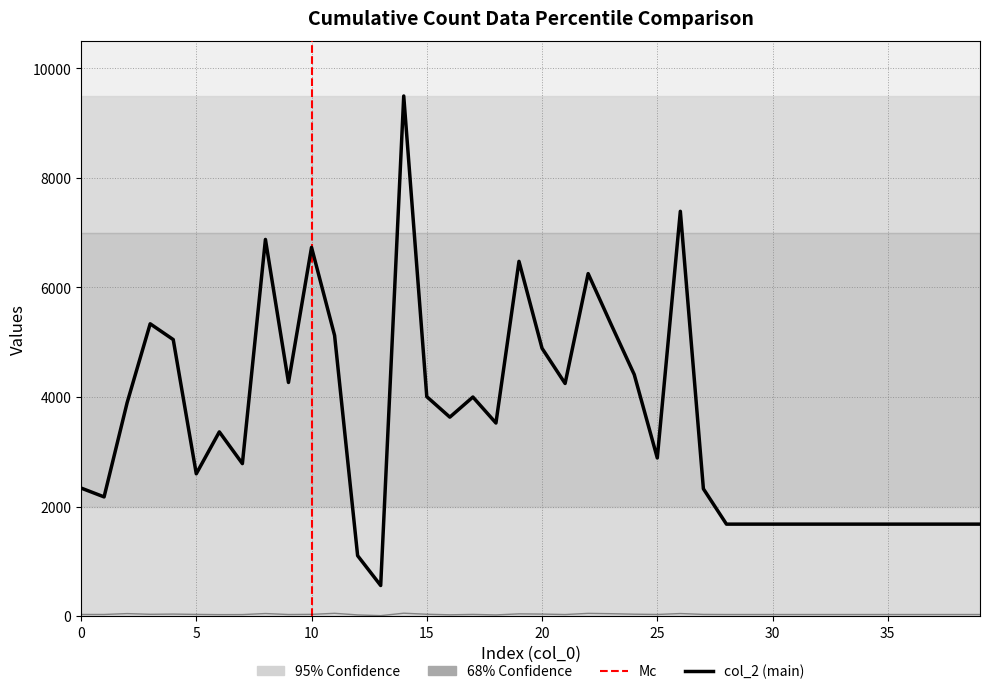

True or false: col_2 has more than 2 interior local peaks.

True